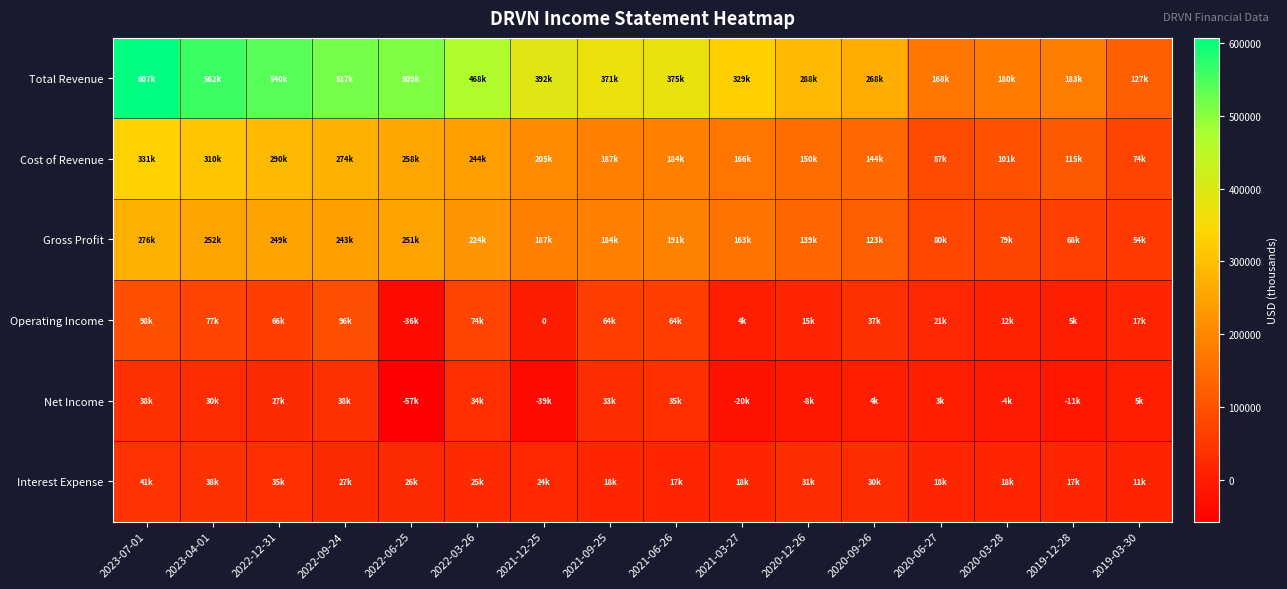

Is the value of Total Revenue at 2021-09-25 greater than the value of Cost of Revenue at 2020-09-26?

Yes